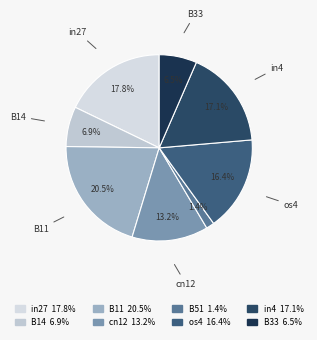

To the nearest percent, what is the average slice percentage?

12%